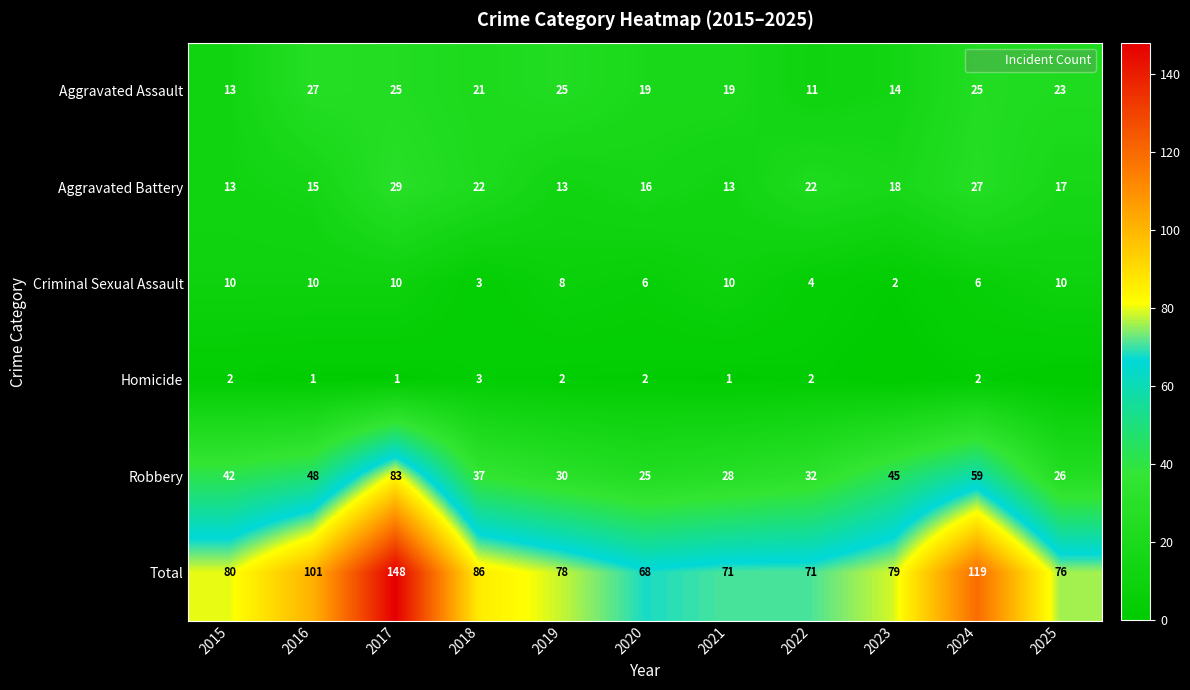

What is the difference between the highest and lowest values at 2016?

100